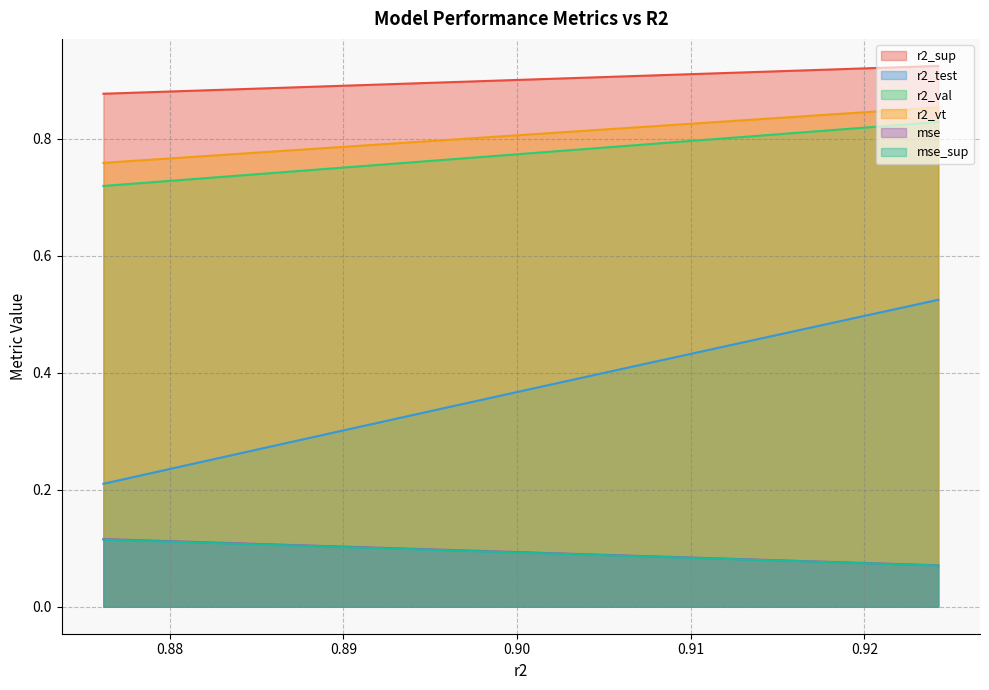

The value of mse at 7 is 0.1. True or false?

False